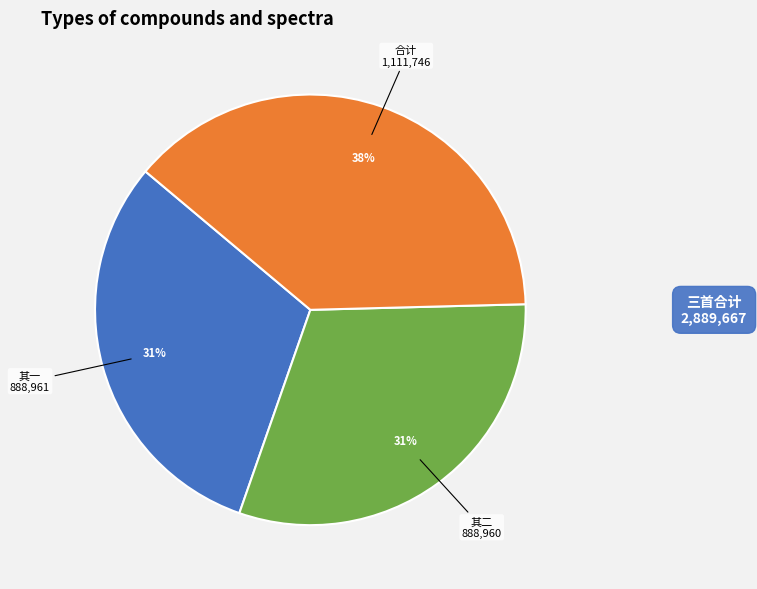

To the nearest percent, what is the average slice percentage?

33%